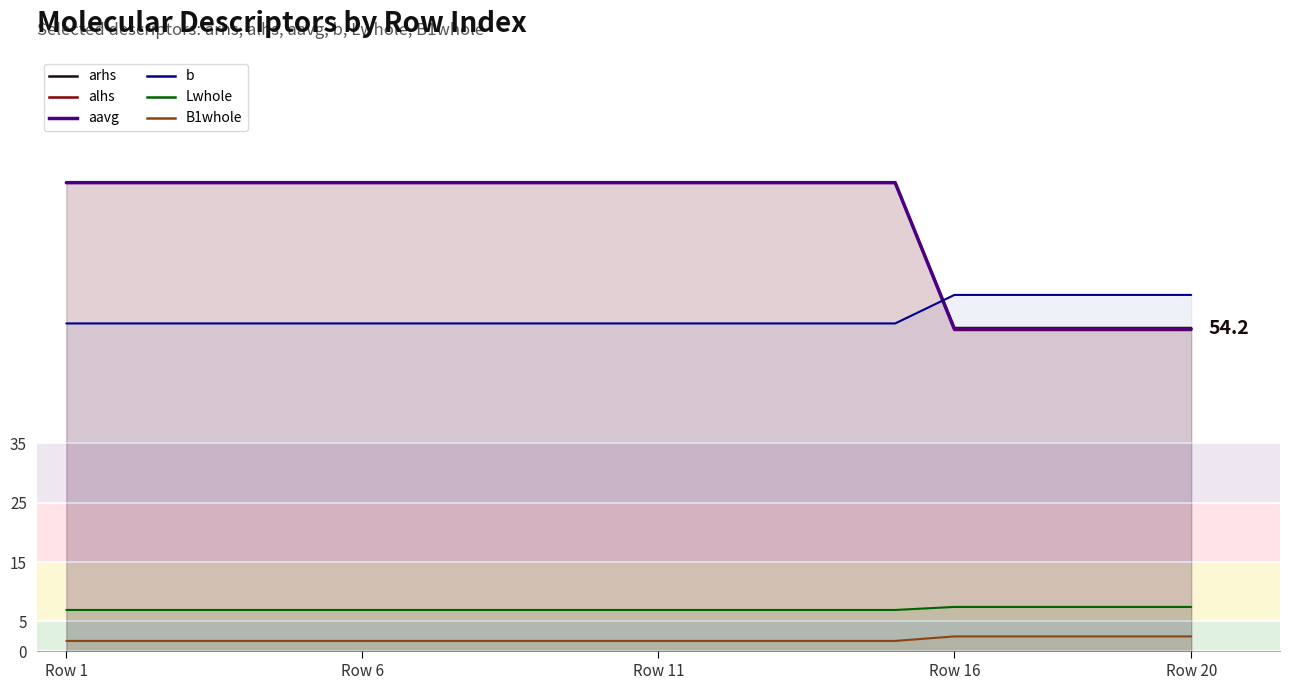

True or false: aavg and arhs intersect in this chart.

False